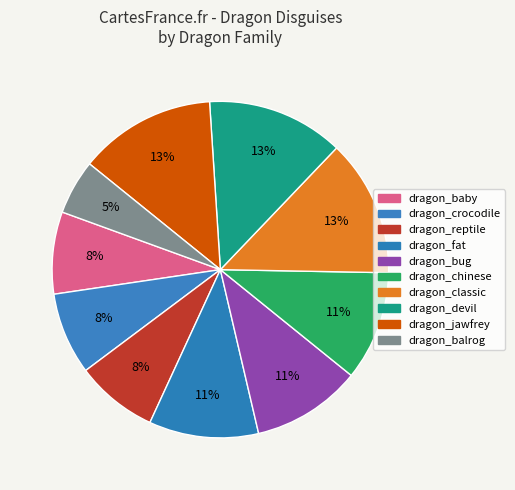

To the nearest percent, what is the difference between the largest and smallest slice percentages?

8%